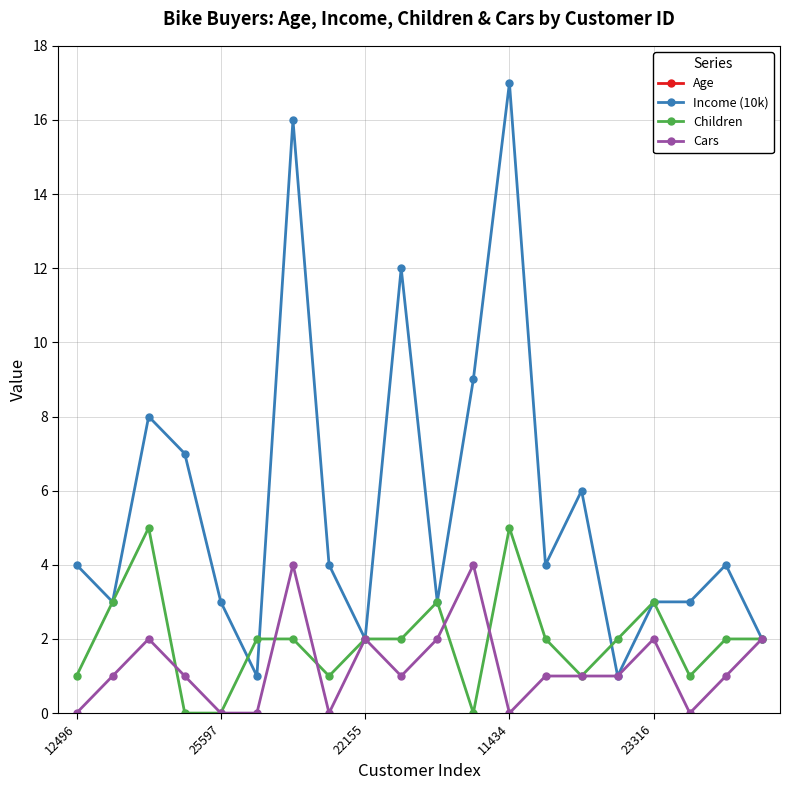

What is the value of the Income (10k) point at the 9th from the left?

2